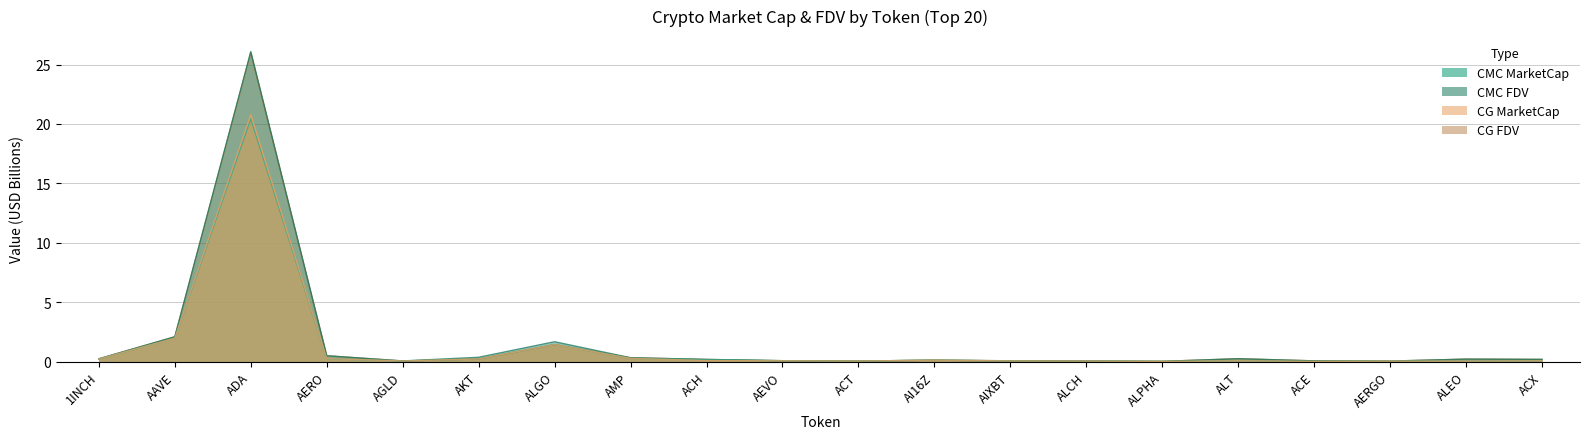

Reading right to left, extract all data points from this chart.

CMC_MarketCap: 0.1	0.0	0.0	0.0	0.1	0.0	0.1	0.1	0.1	0.1	0.1	0.2	0.3	1.4	0.2	0.1	0.3	20.4	2.0	0.2
CMC_FDV: 0.2	0.2	0.1	0.1	0.3	0.0	0.1	0.1	0.1	0.1	0.1	0.2	0.3	1.7	0.4	0.1	0.5	26.1	2.1	0.2
CG_MarketCap: 0.1	0.0	0.0	0.0	0.1	0.0	0.1	0.1	0.1	0.1	0.1	0.1	0.3	1.4	0.2	0.1	0.3	20.8	2.0	0.2
CG_FDV: 0.2	0.2	0.1	0.1	0.3	0.0	0.1	0.1	0.1	0.1	0.1	0.2	0.3	1.4	0.2	0.1	0.5	26.0	2.1	0.2